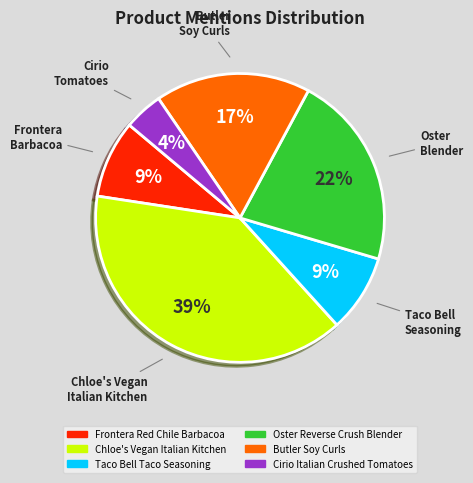

Does Butler Soy Curls account for over 50% of the chart?

No